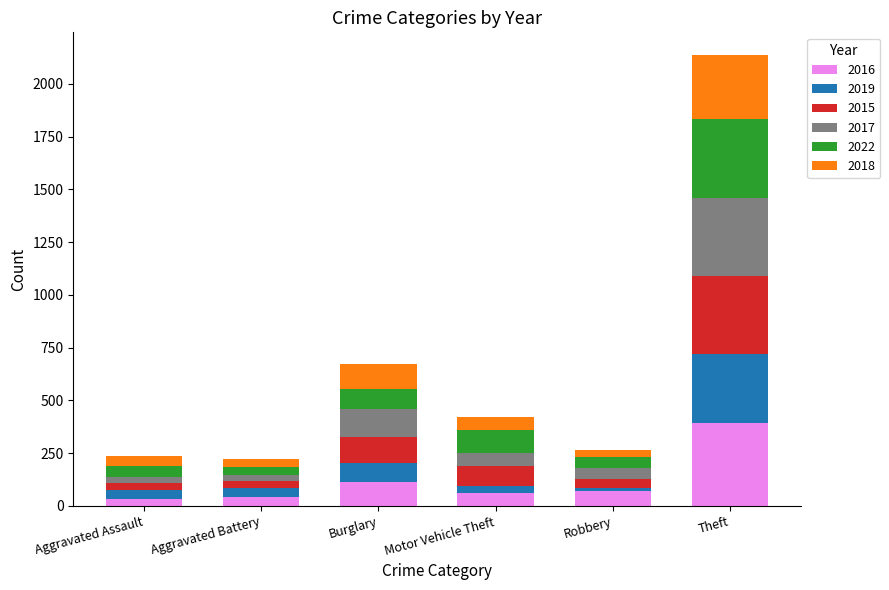

At which label does 2016 reach its peak?

Theft